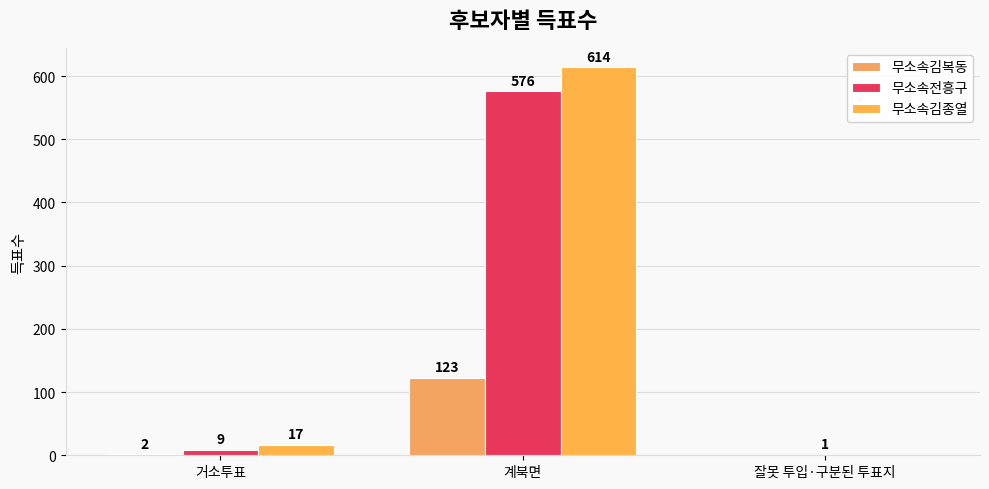

Are the bars horizontal?

No